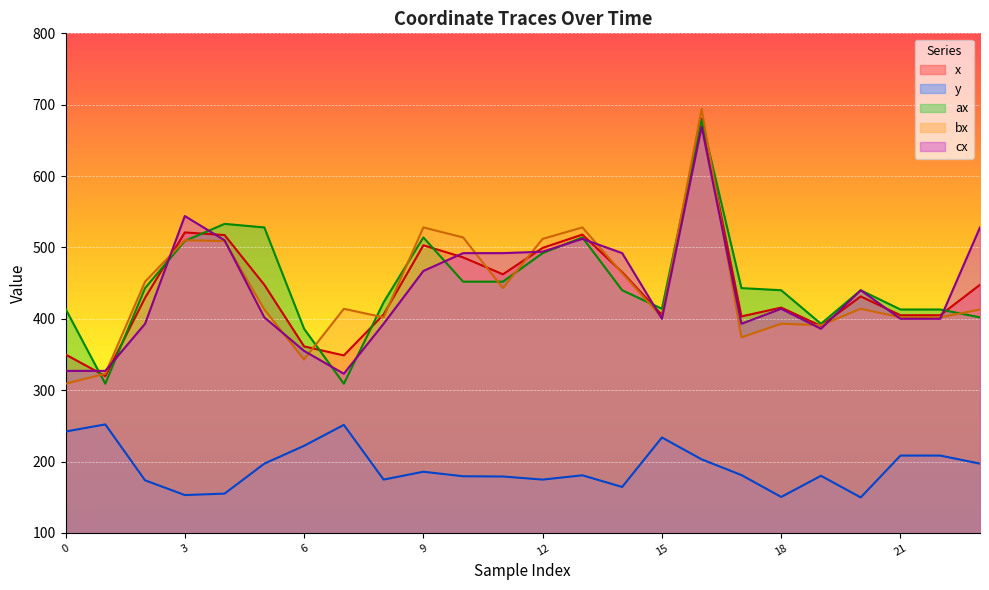

Between 17 and 19, which is larger?

17